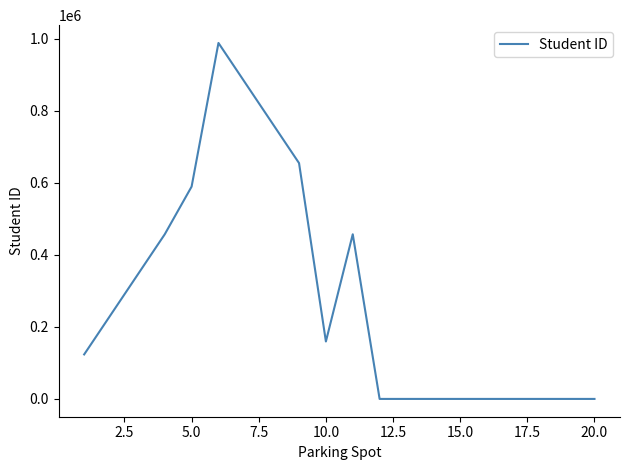

What is the difference between the maximum and minimum values?

987654